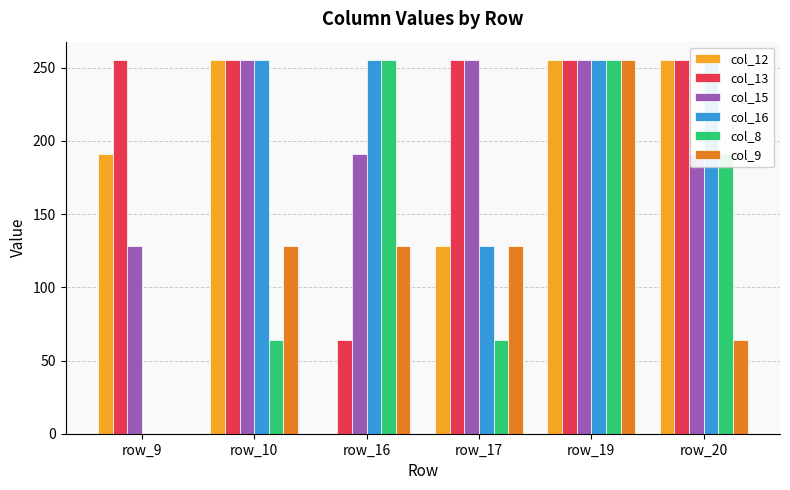

Reading left to right, transcribe all the data shown in this chart.

col_12: row_9=191	row_10=255	row_16=0	row_17=128	row_19=255	row_20=255
col_13: row_9=255	row_10=255	row_16=64	row_17=255	row_19=255	row_20=255
col_15: row_9=128	row_10=255	row_16=191	row_17=255	row_19=255	row_20=191
col_16: row_9=0	row_10=255	row_16=255	row_17=128	row_19=255	row_20=255
col_8: row_9=0	row_10=64	row_16=255	row_17=64	row_19=255	row_20=191
col_9: row_9=0	row_10=128	row_16=128	row_17=128	row_19=255	row_20=64